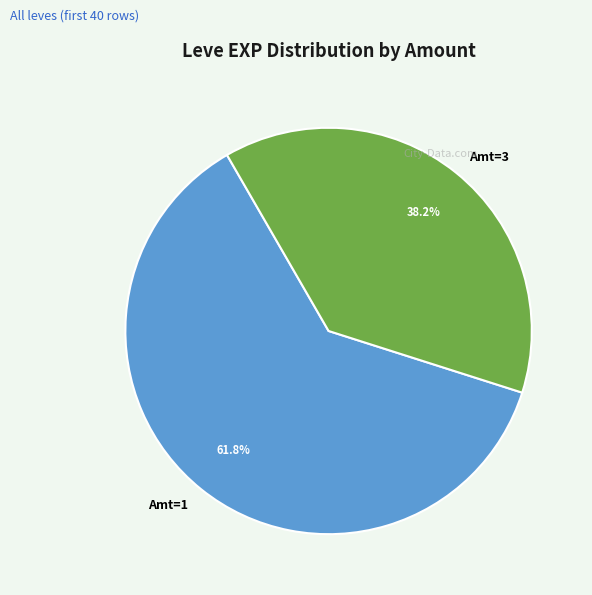

Approximately how many times larger is the value at Amt=3 compared to Amt=1?

0.6